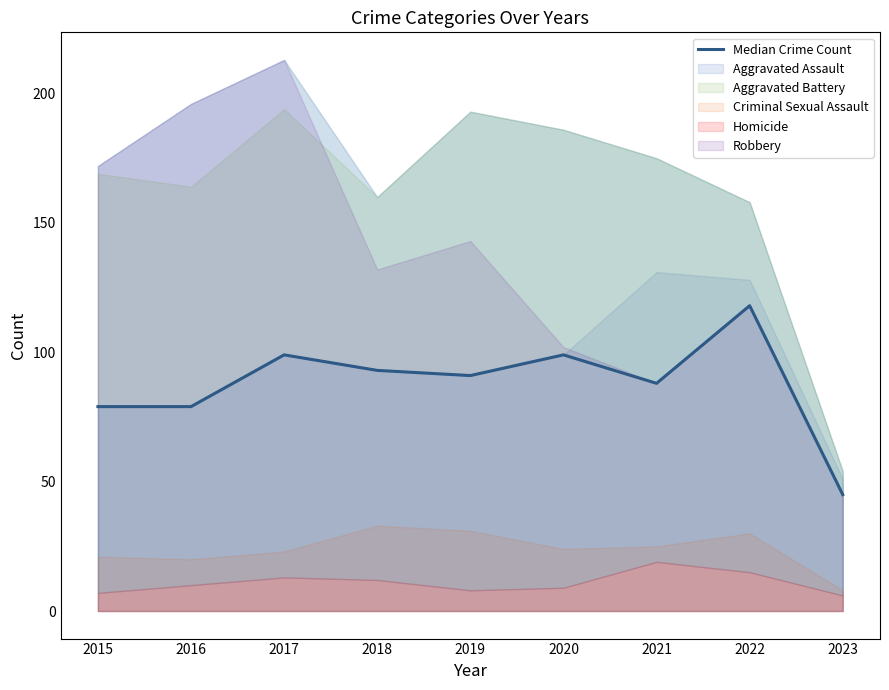

How many interior local peaks (higher than both neighbors) does the data have?

3